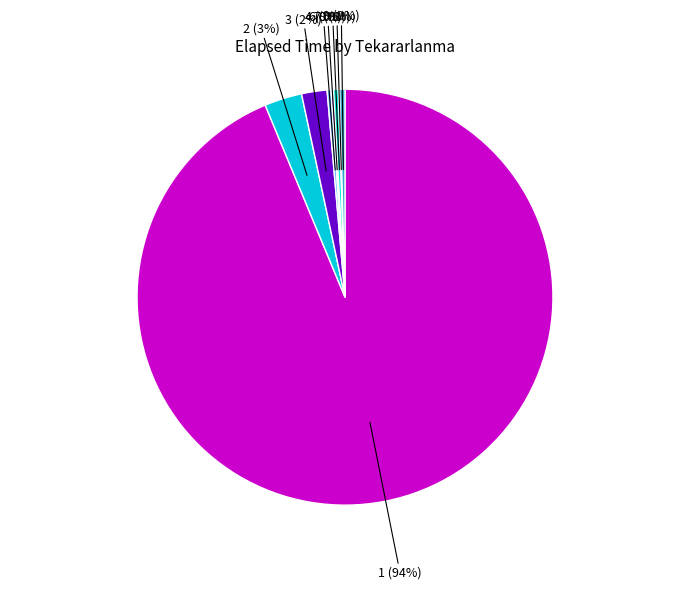

Is it true that 7 is 0% of the pie?

True